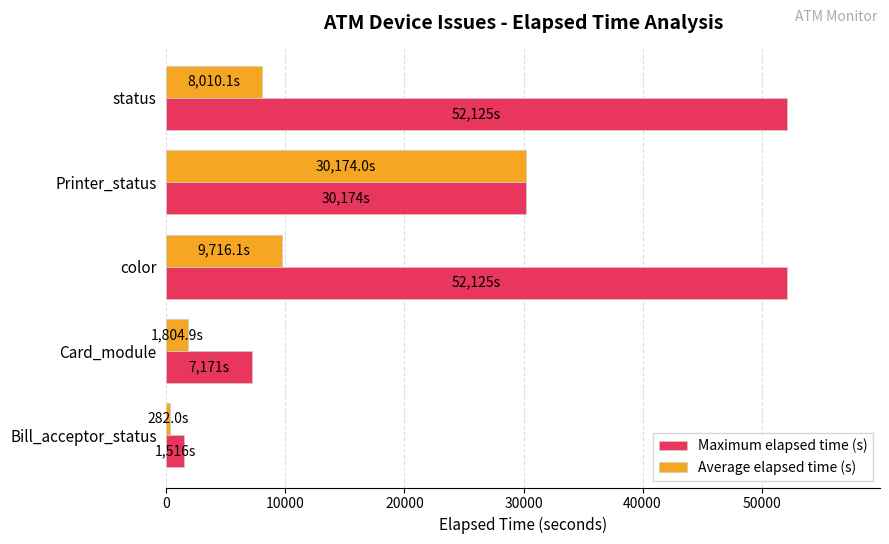

What is the total value across all series at color?

61841.1